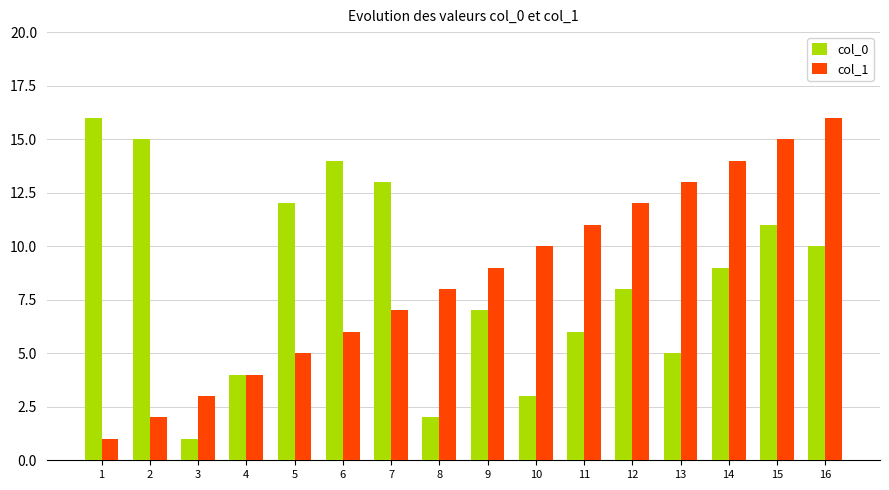

What is the value of the col_1 bar at the 3rd from the left?

3